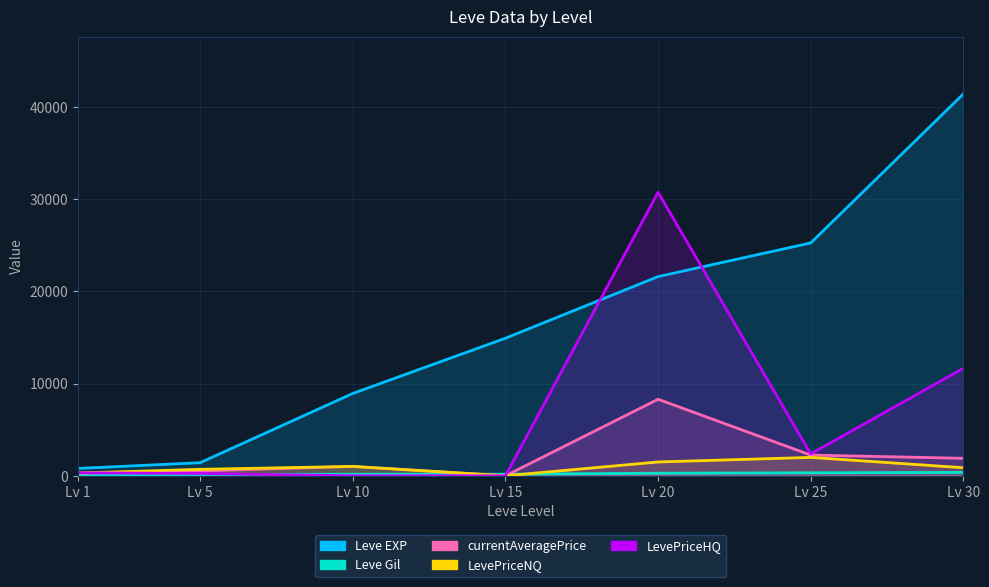

What is the sum of all Leve Gil values?

1573.0